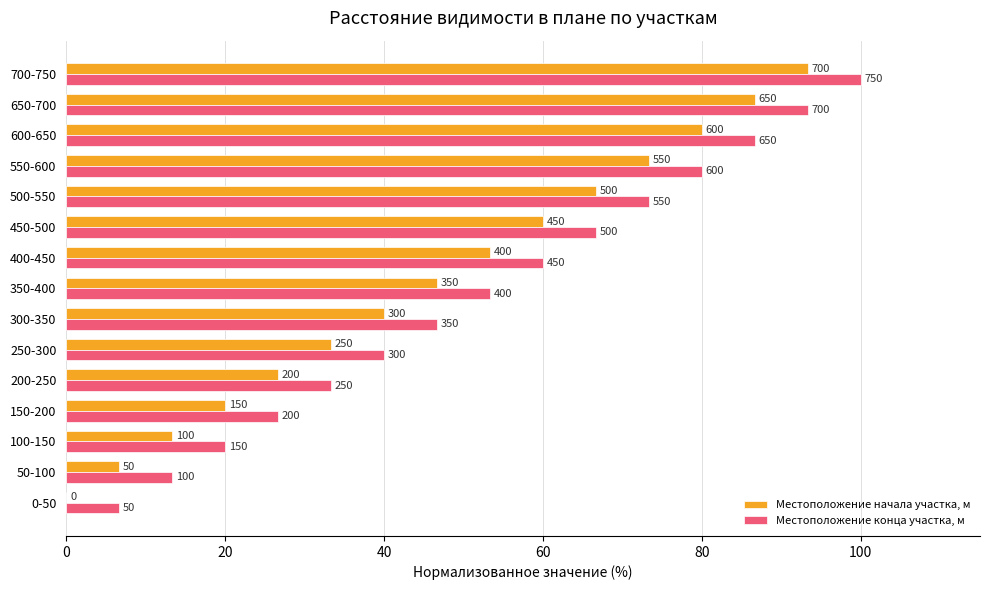

What are all the series names shown in the legend?

Местоположение начала участка, м, Местоположение конца участка, м